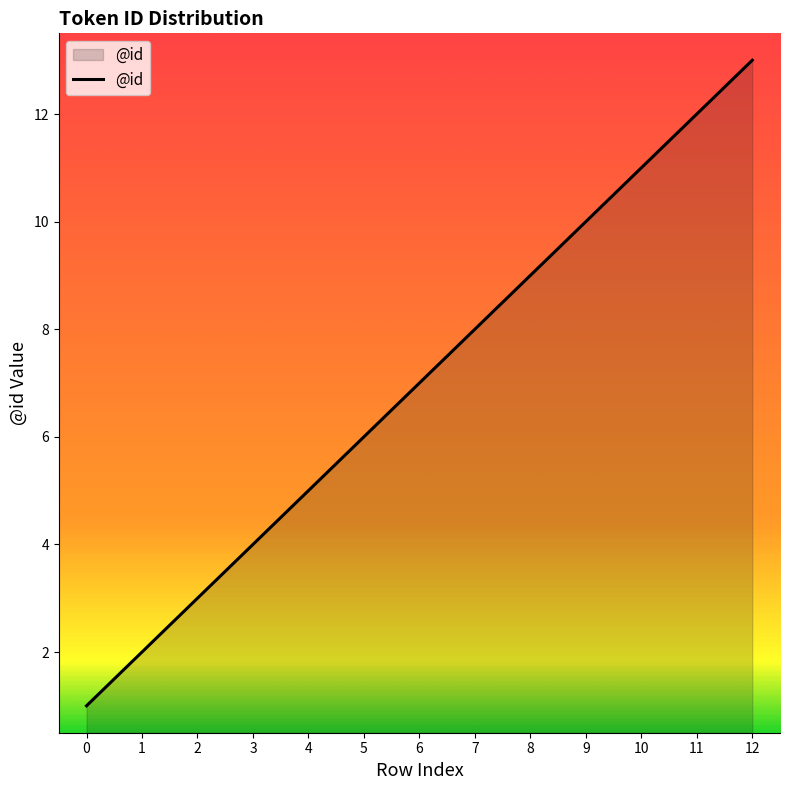

True or false: there are more than 0 points higher than both neighbors.

False